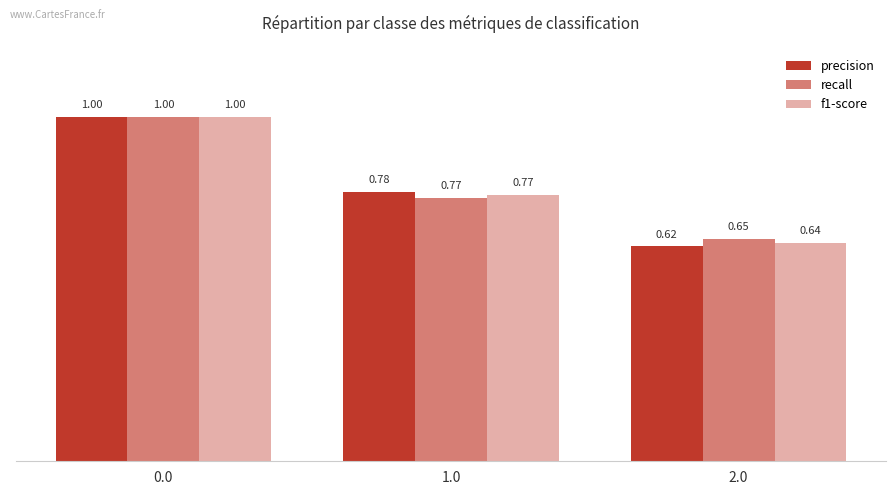

Where is f1-score nearest to the value 0?

2.0